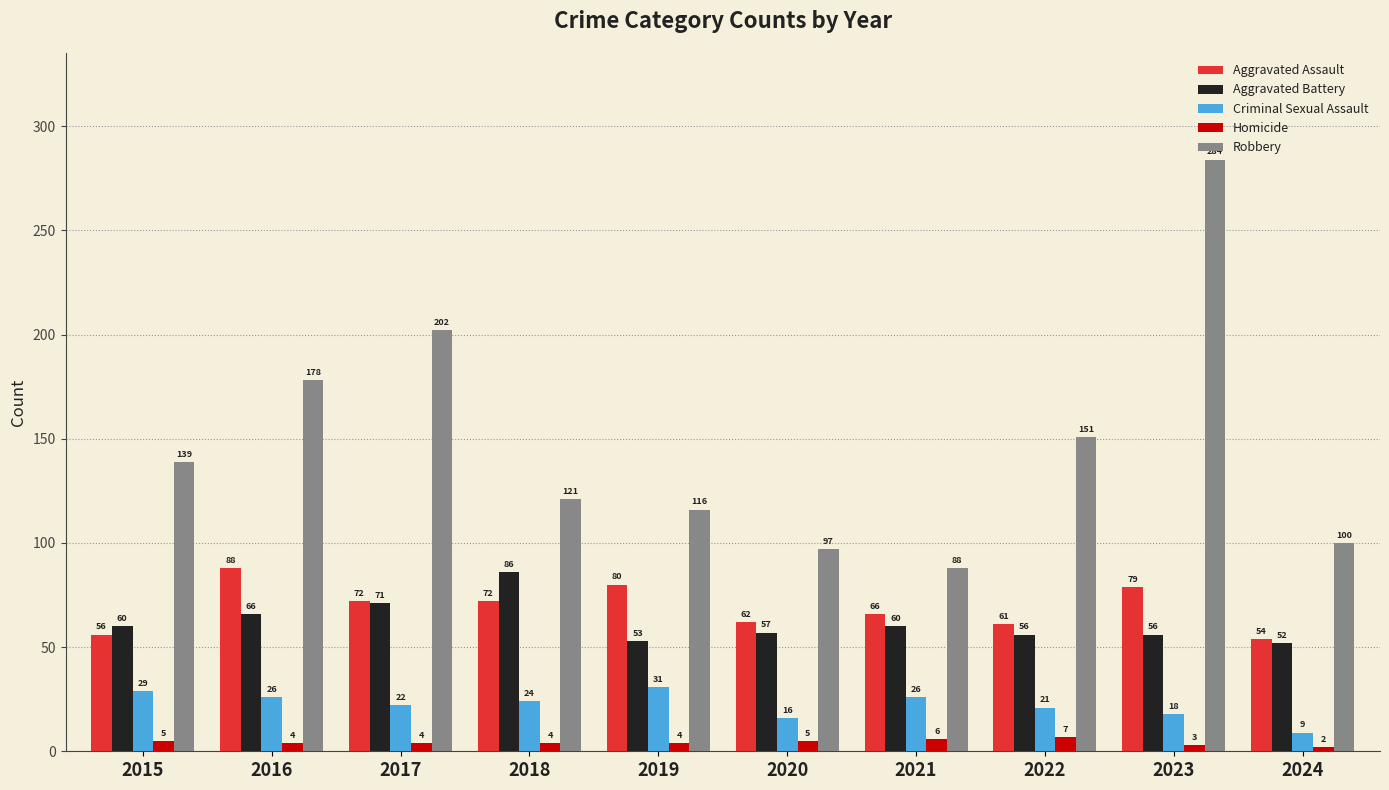

At which category does the chart reach its minimum across all series?

2024